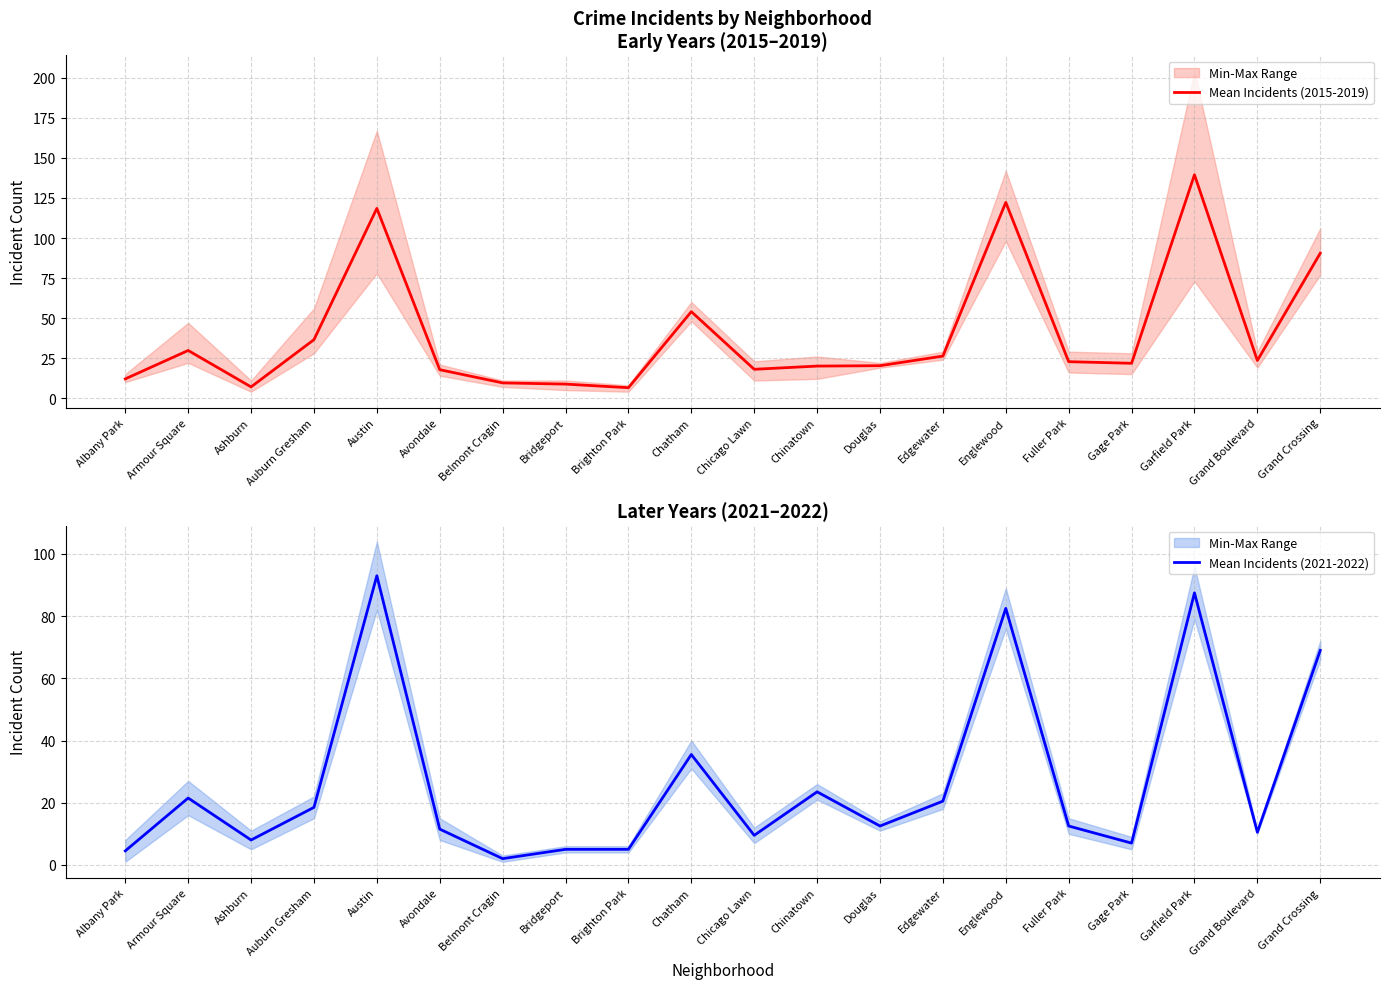

Which series has the largest total across all categories?

Mean Incidents (2015-2019)